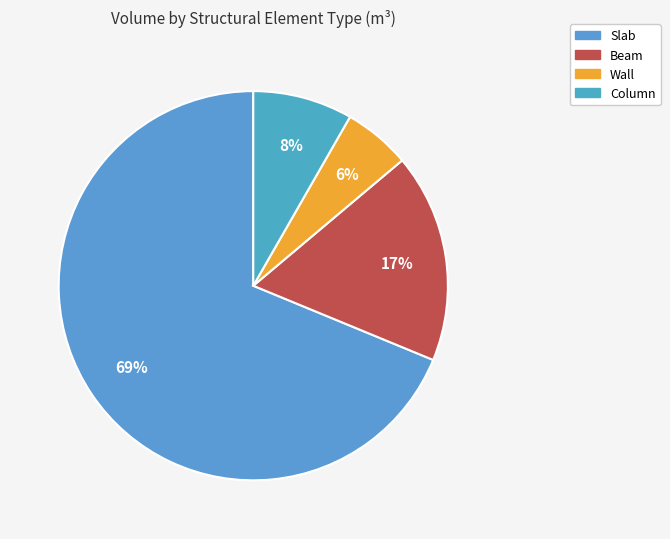

True or false: Column accounts for 8% of the total.

True